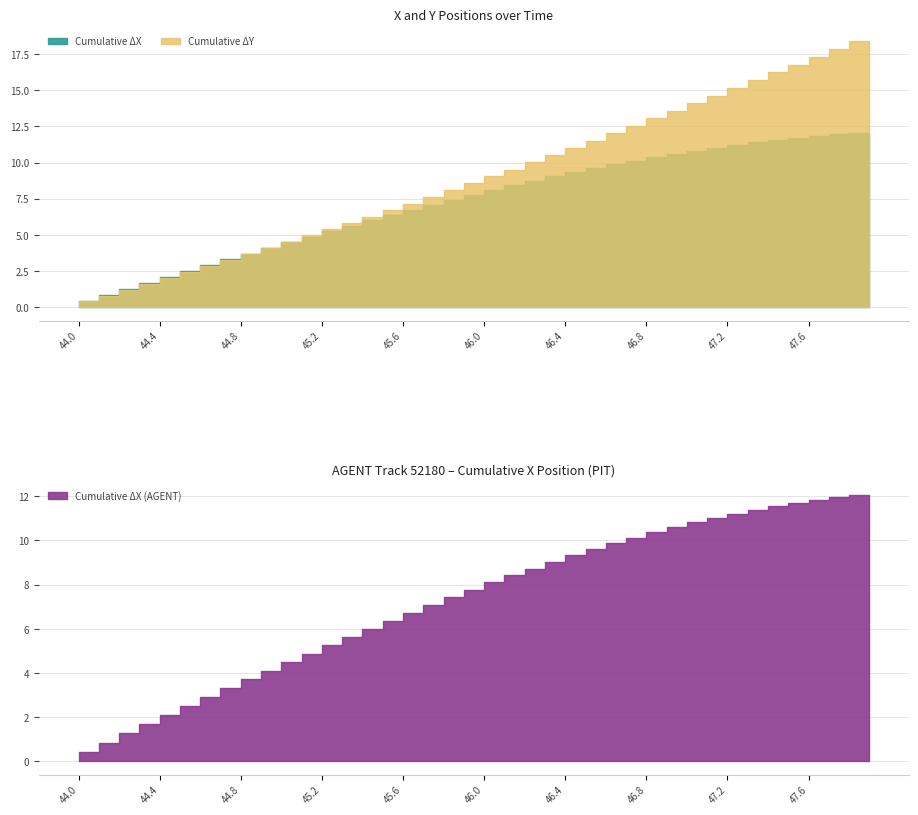

True or false: X and Y intersect in this chart.

False